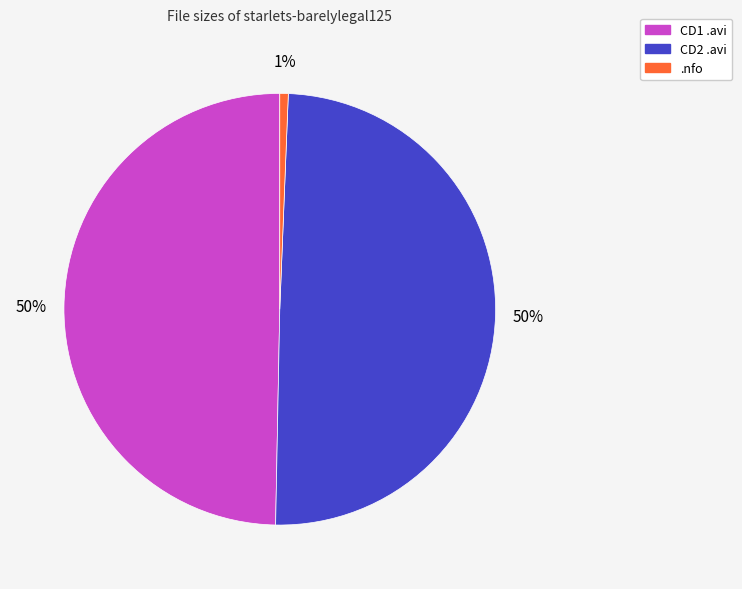

How many slices are in this pie chart?

3